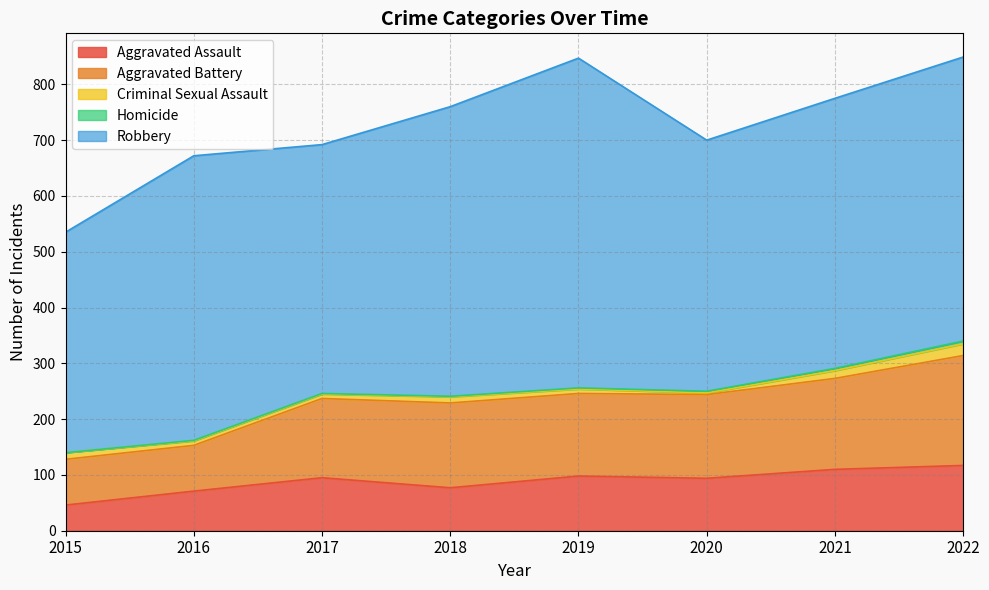

Rank the series at 2016 from highest to lowest value.

Robbery, Aggravated Battery, Aggravated Assault, Criminal Sexual Assault, Homicide